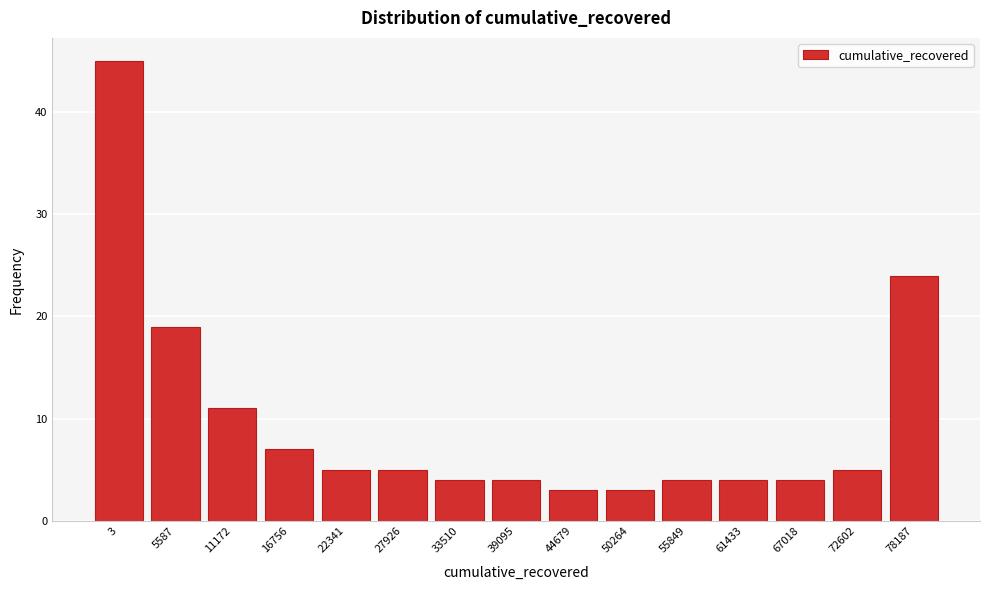

Reading left to right, transcribe all the data shown in this chart.

45	19	11	7	5	5	4	4	3	3	4	4	4	5	24